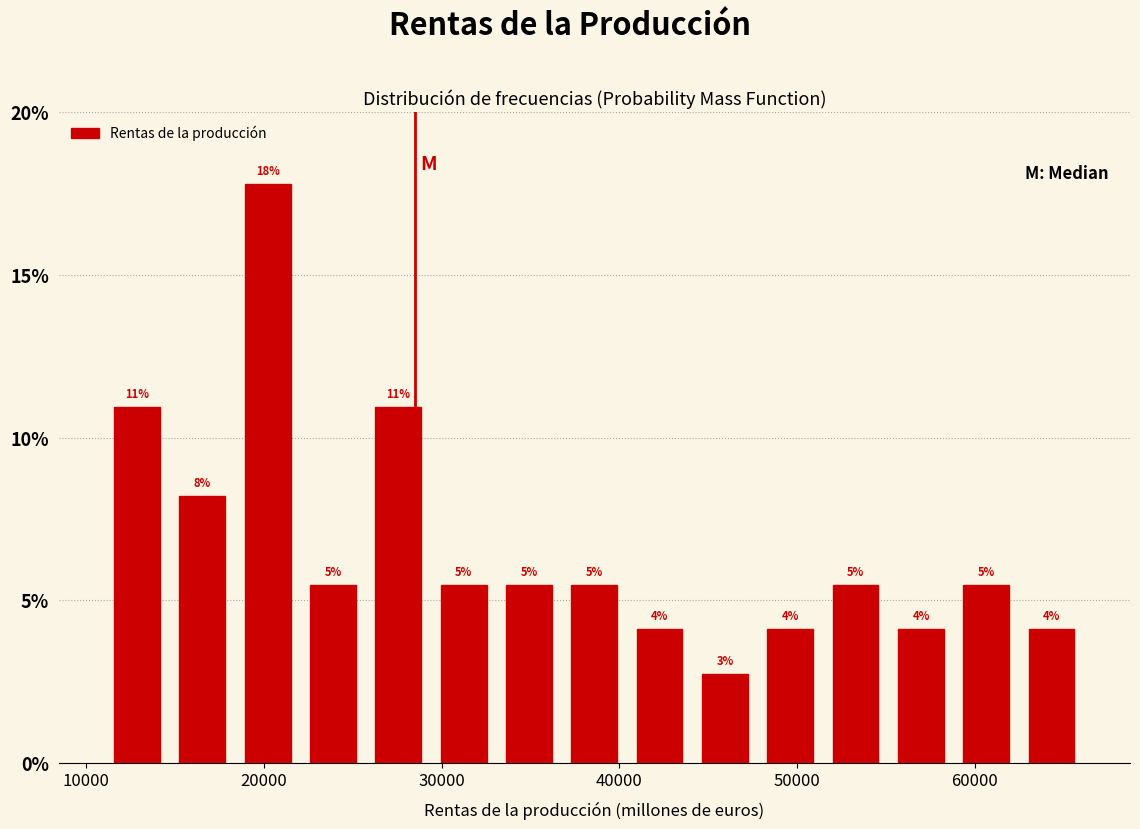

Around what value on the x-axis is the tallest bar? Give the approximate position of its centre, as read against the axis.

20000